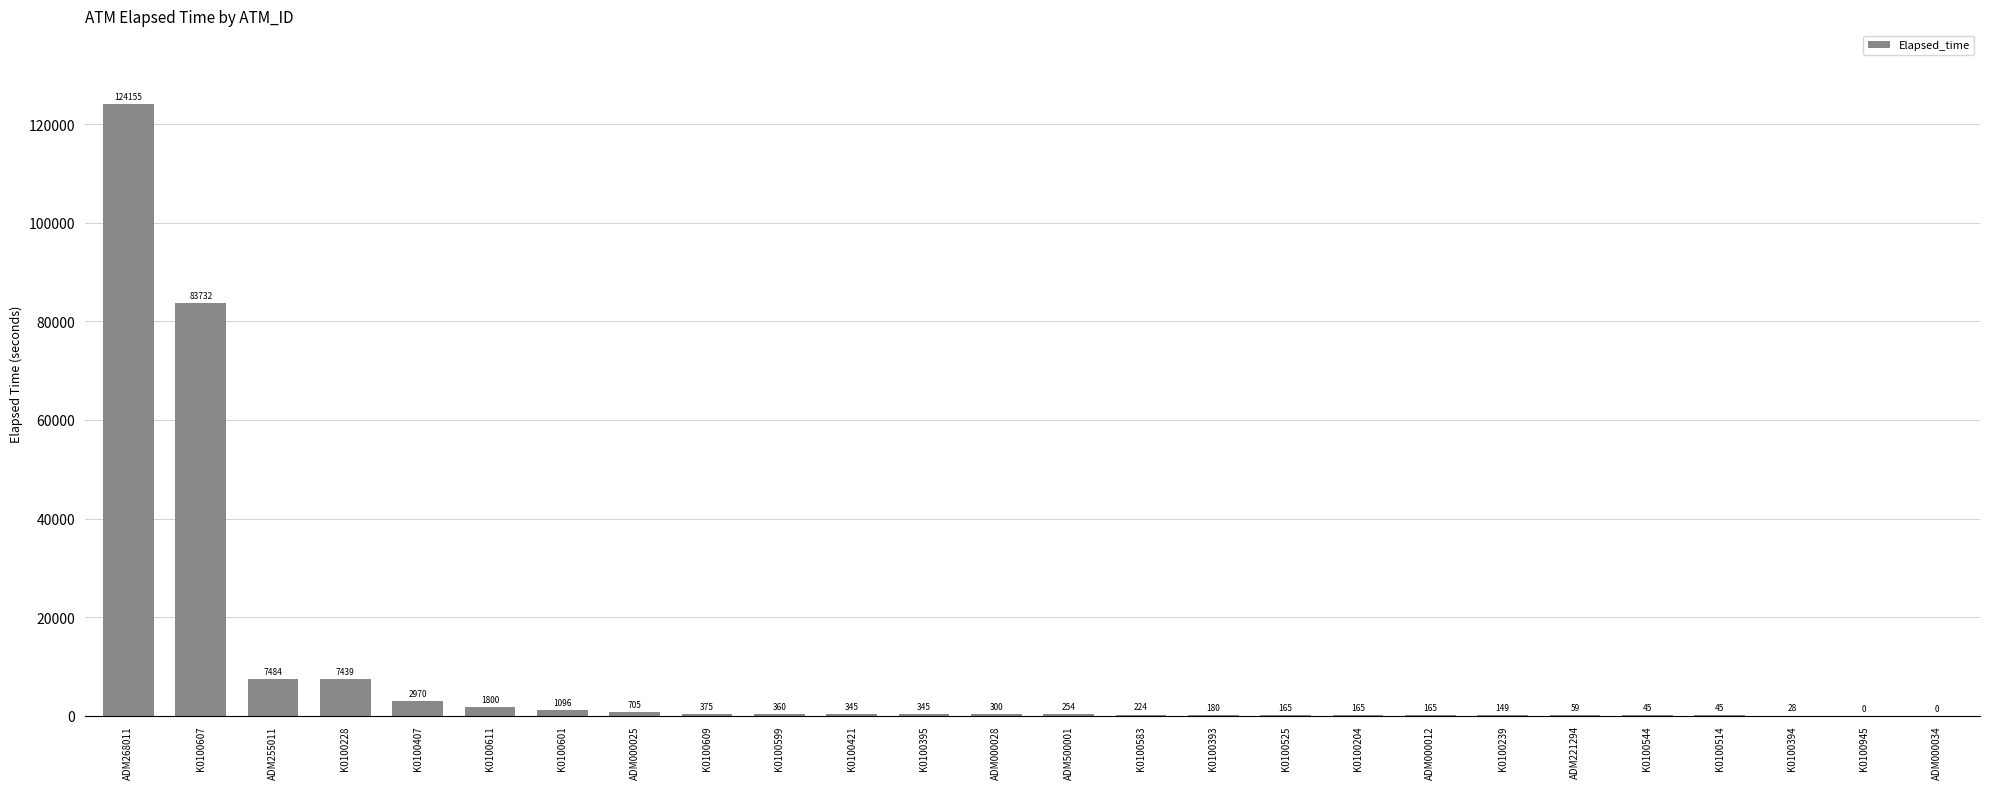

Where does the data first go above 300?

ADM268011